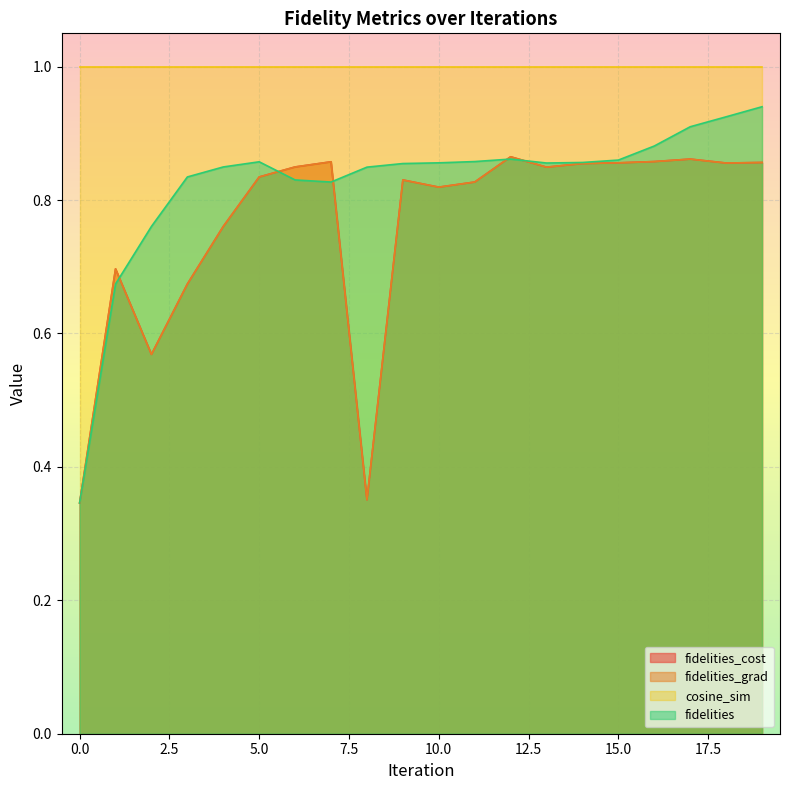

In fidelities_cost, how many points are higher than both neighbors (excluding endpoints)?

5